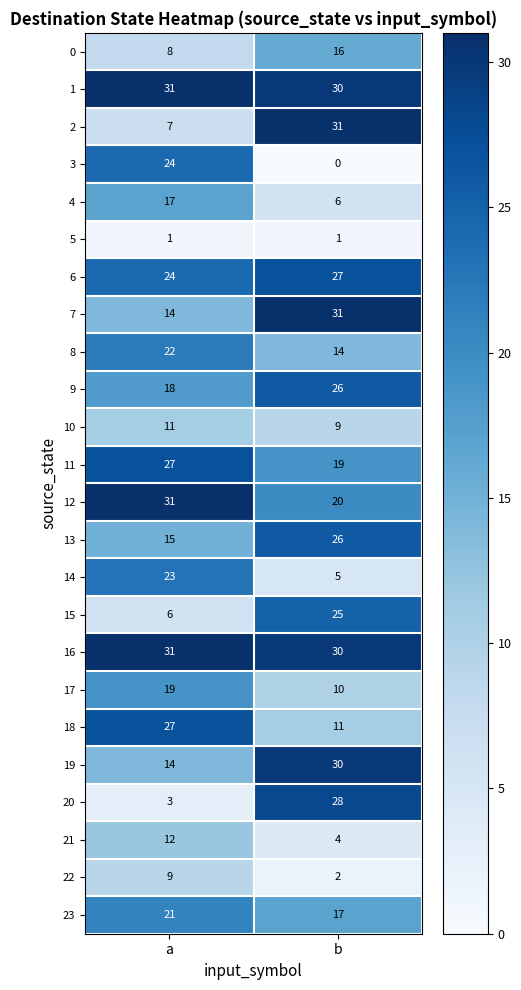

List the labels in order of 7 value, smallest first.

a, b